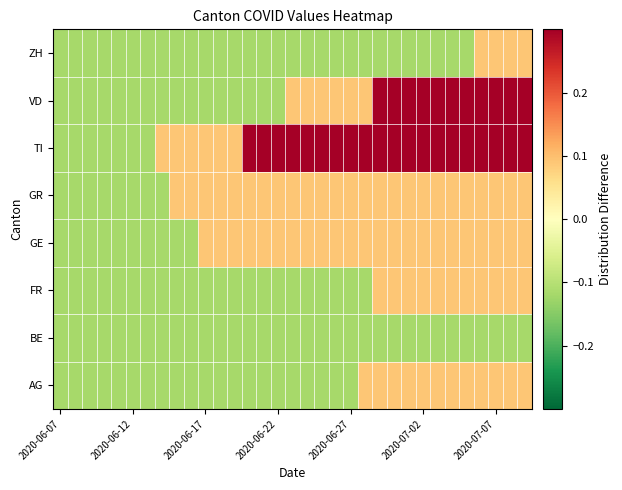

Count the number of data series in this chart.

8